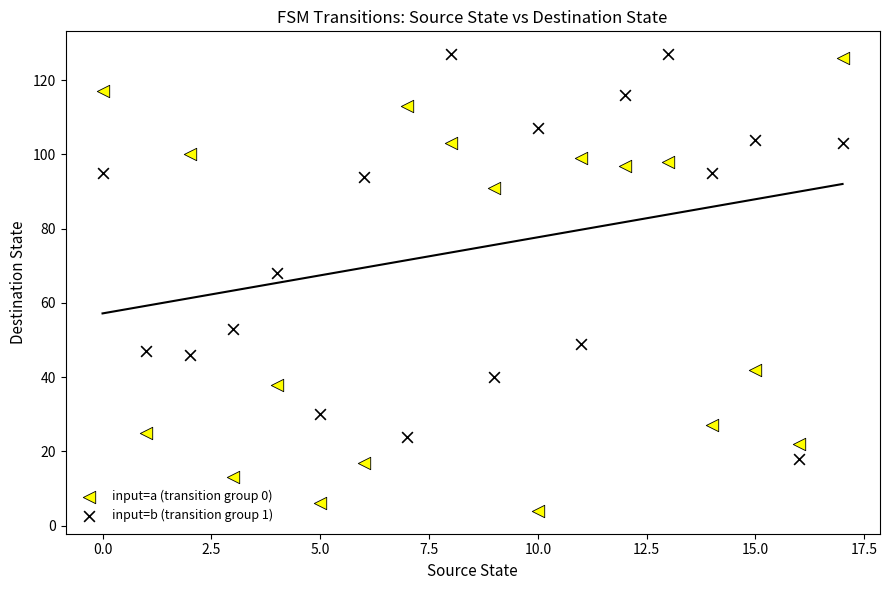

Which series contains the lowest Y value?

input=a (transition group 0)